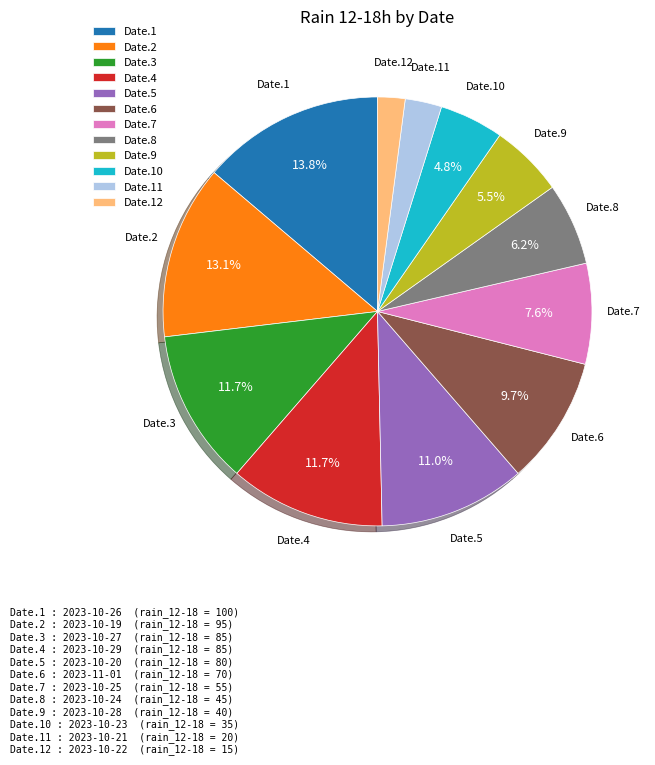

How many segments does this pie chart have?

12